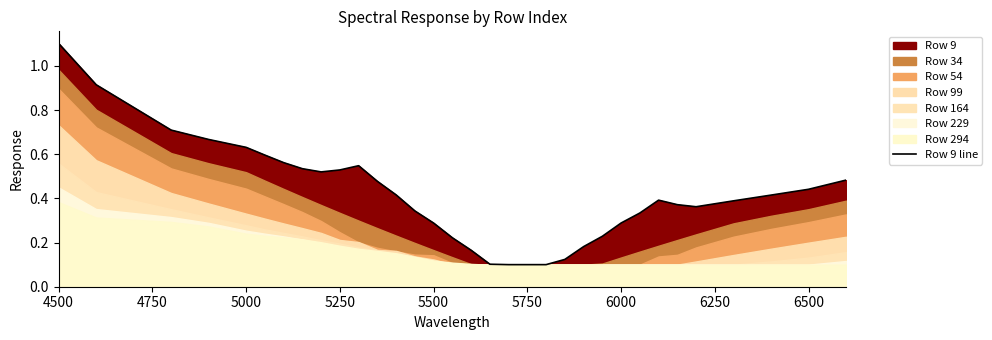

How many data points does each series have?

33